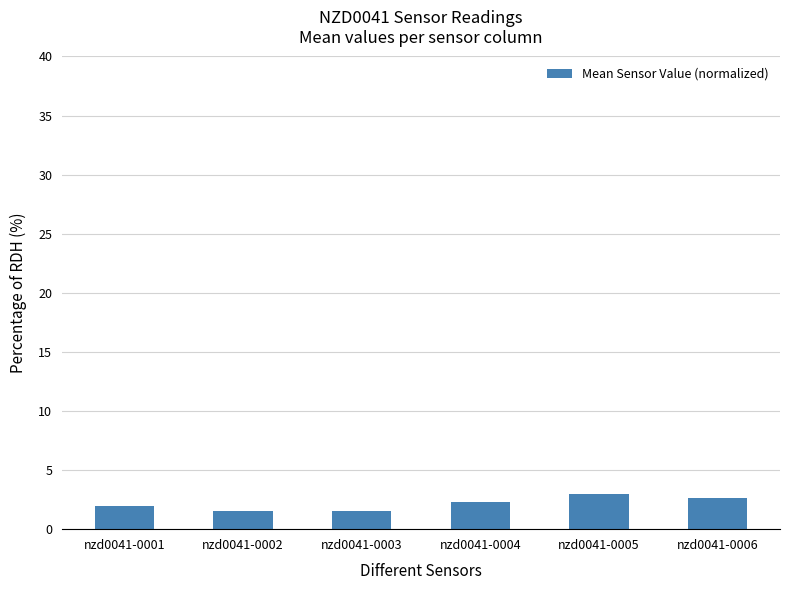

Approximately how many times larger is the value at nzd0041-0006 compared to nzd0041-0003?

1.7